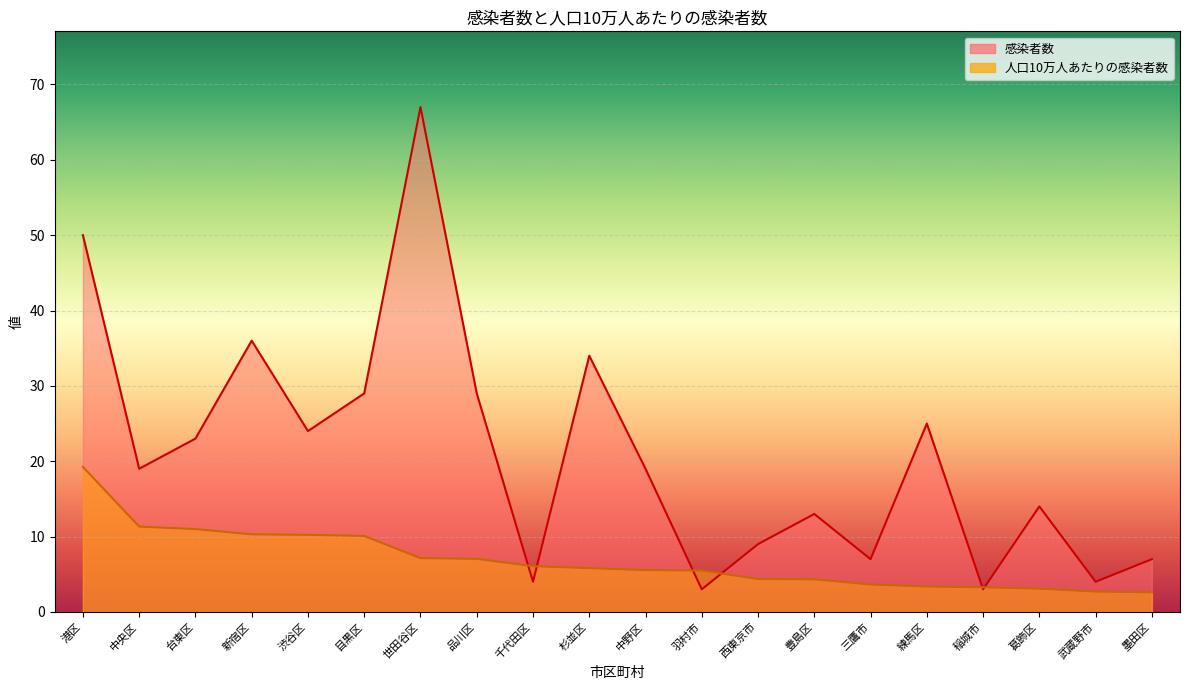

Rank the series by their average value, from highest to lowest.

感染者数, 人口10万人あたりの感染者数